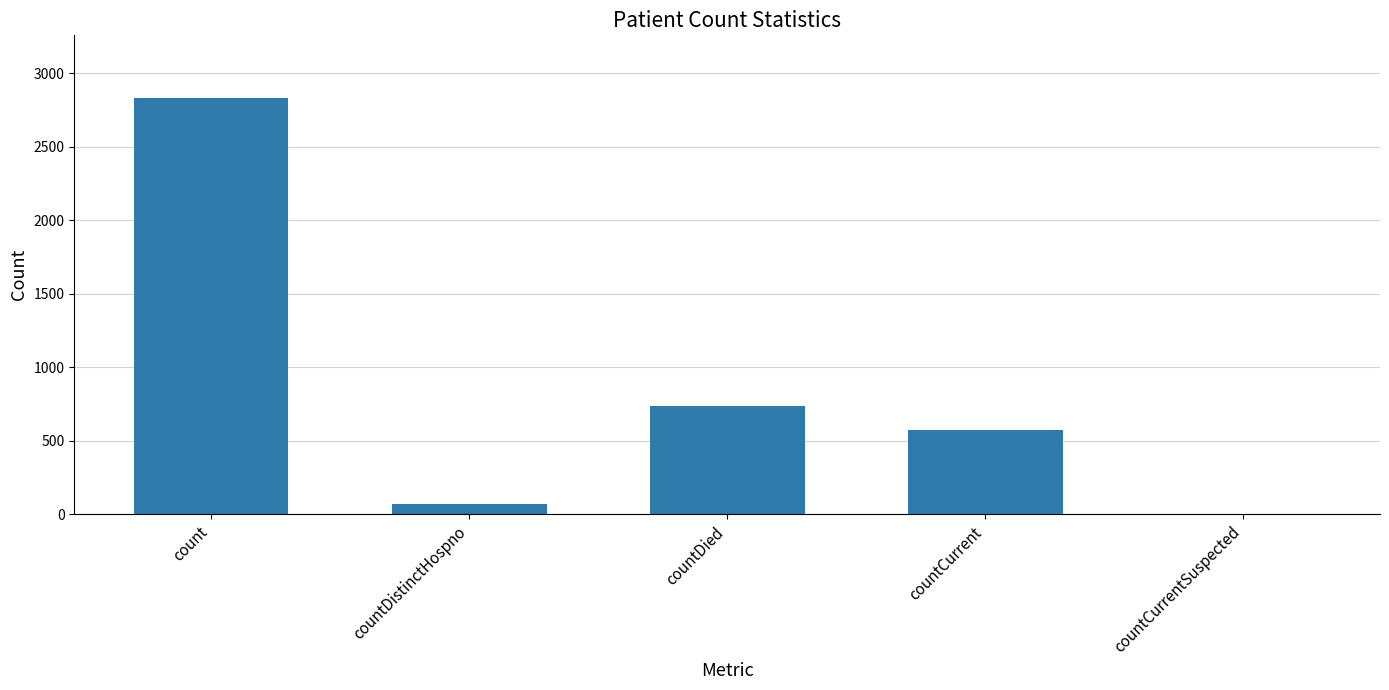

The chart shows a value of 4098 at count. True or false?

False